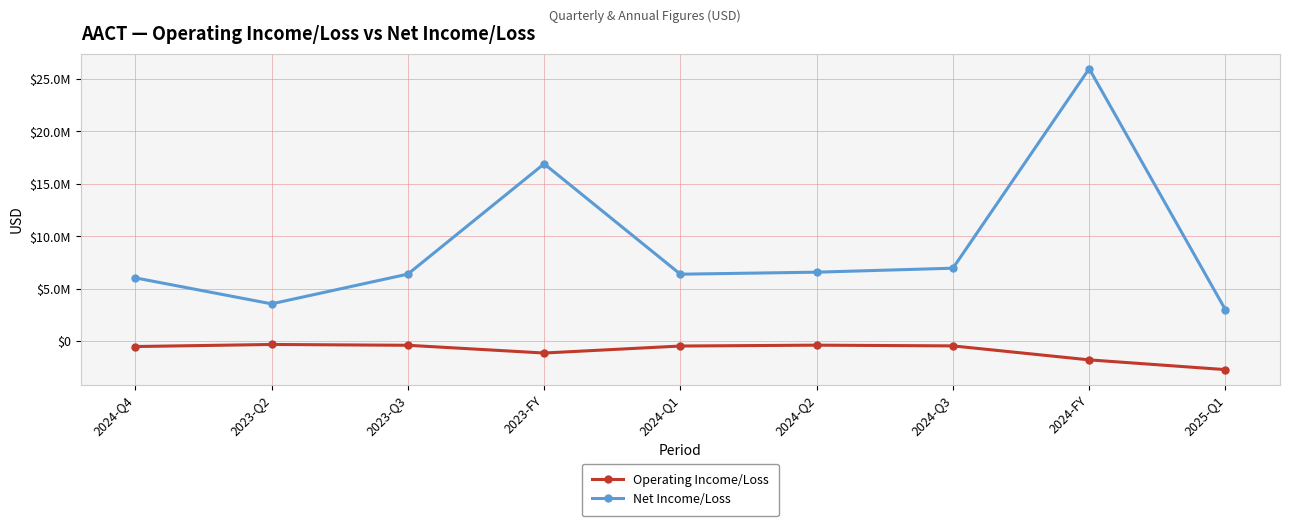

Between 2023-Q3 and 2024-Q2, which is larger?

2024-Q2